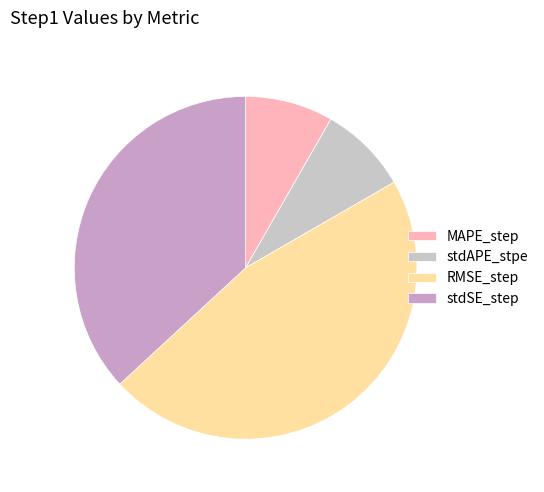

How many slices are in this pie chart?

4